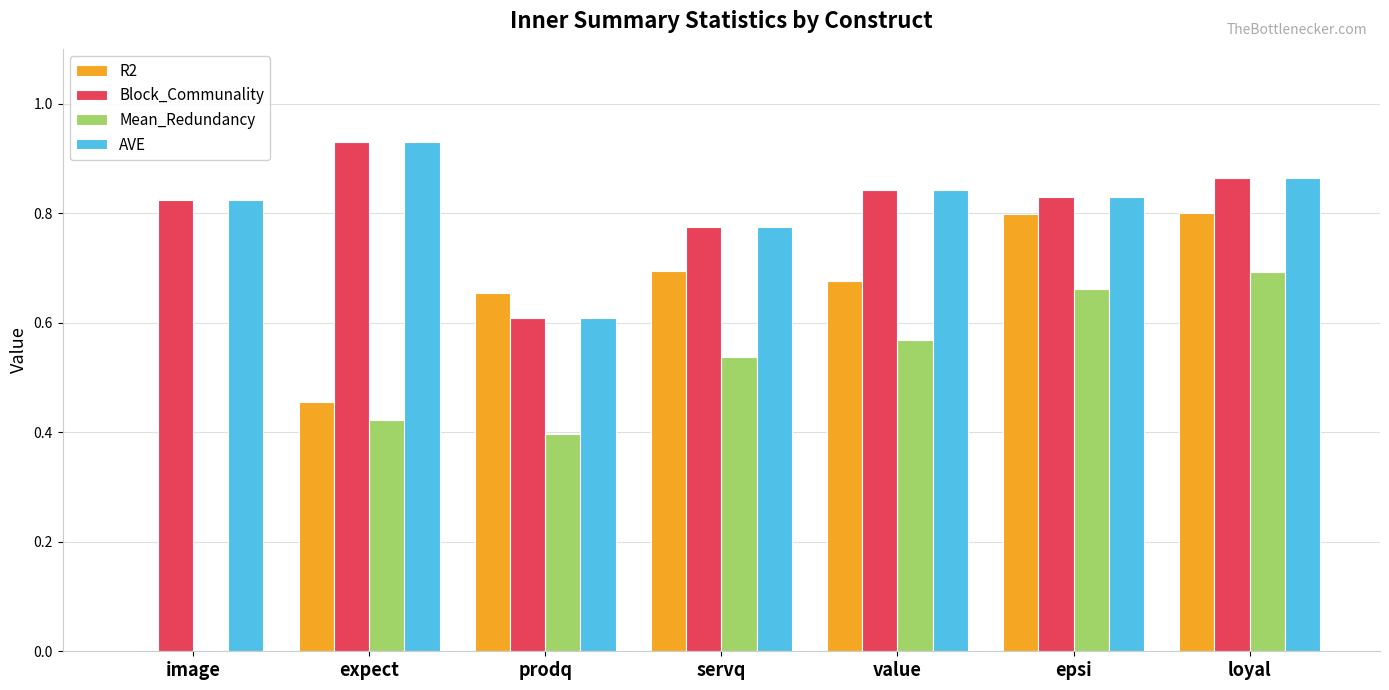

The value of R2 at image is 0.0. True or false?

True